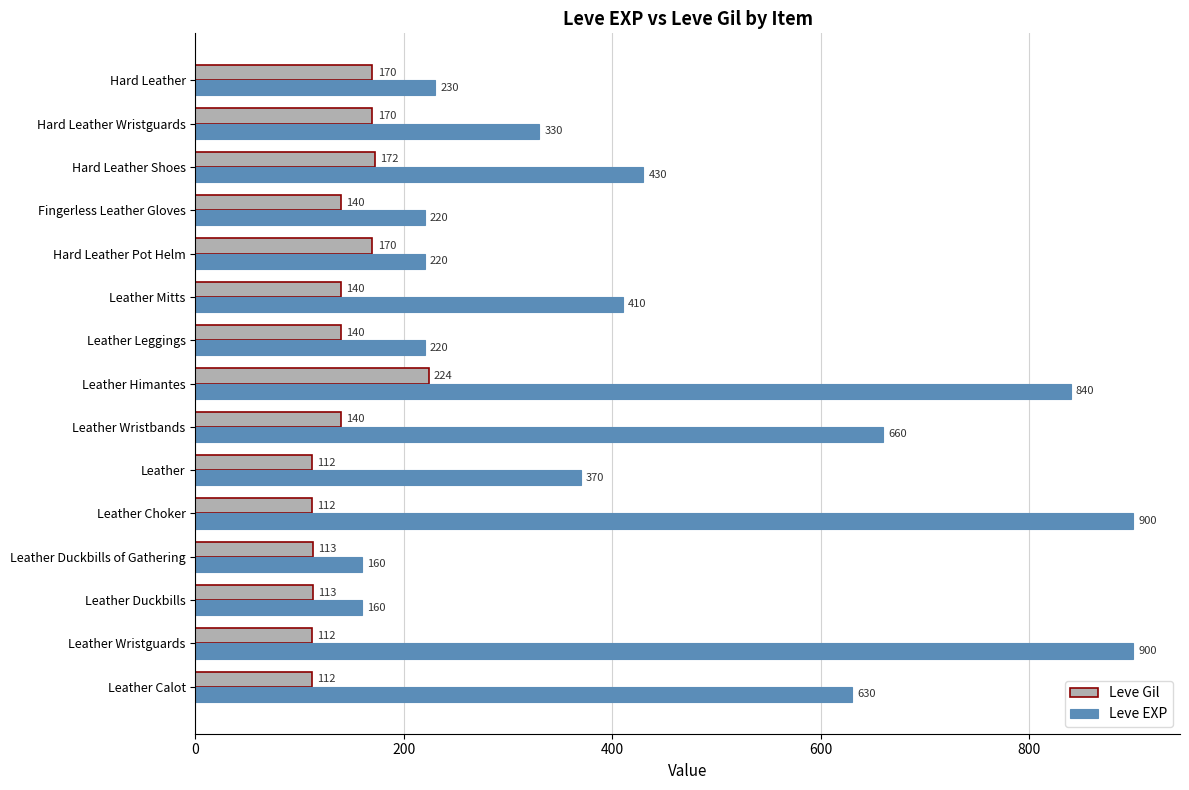

Which series has the widest spread of values?

Leve EXP